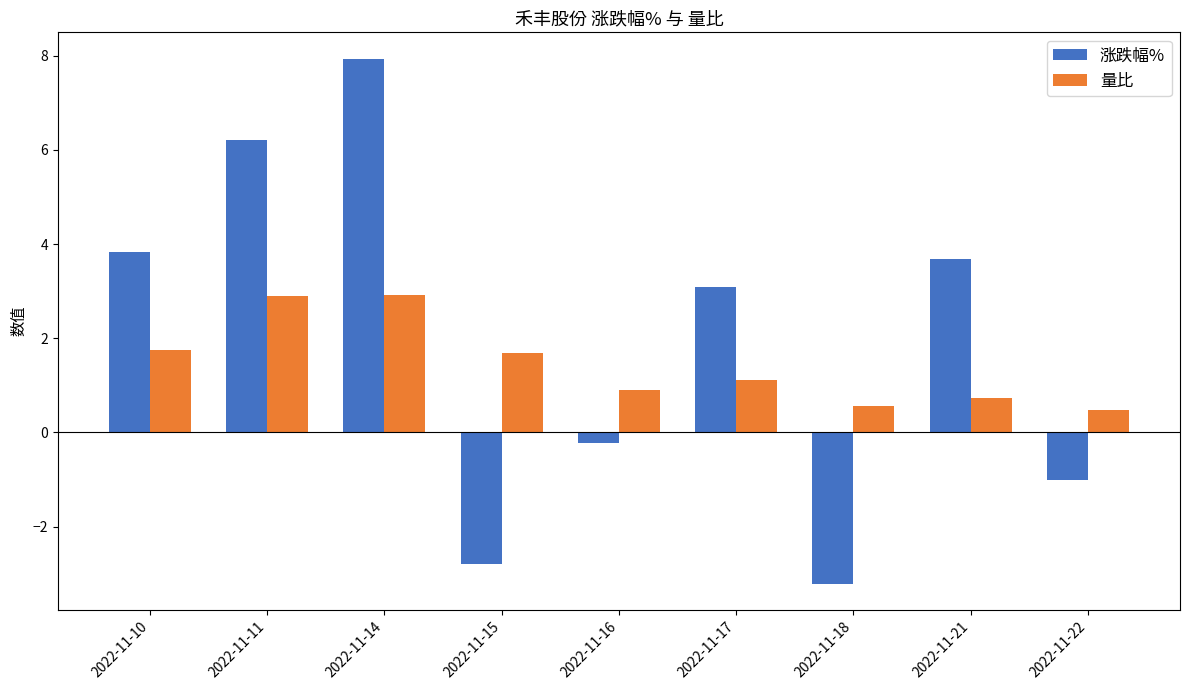

Rank the categories by 涨跌幅% value from lowest to highest.

2022-11-18, 2022-11-15, 2022-11-22, 2022-11-16, 2022-11-17, 2022-11-21, 2022-11-10, 2022-11-11, 2022-11-14